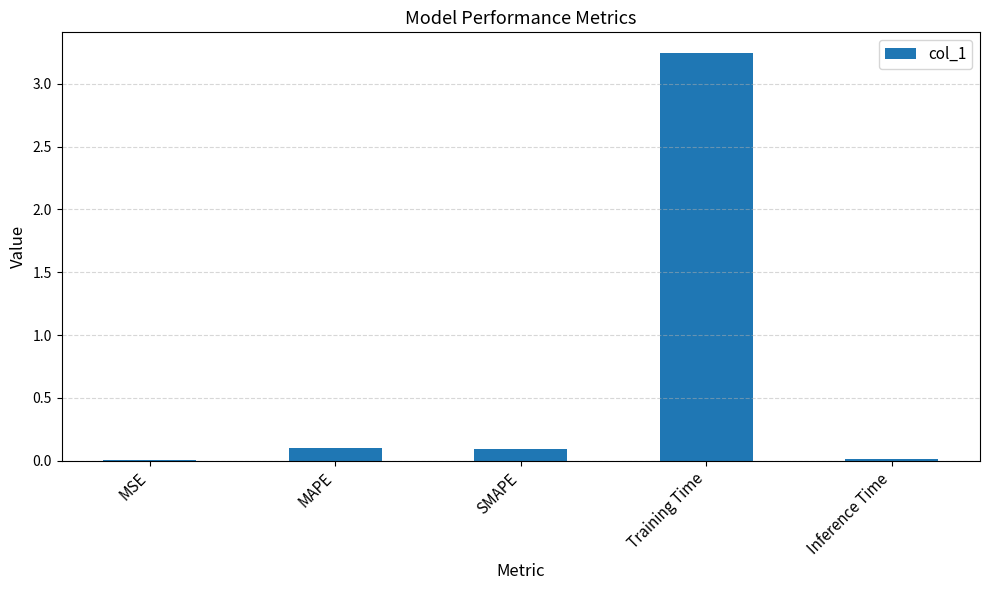

The chart shows a value of 0.1 at SMAPE. True or false?

True